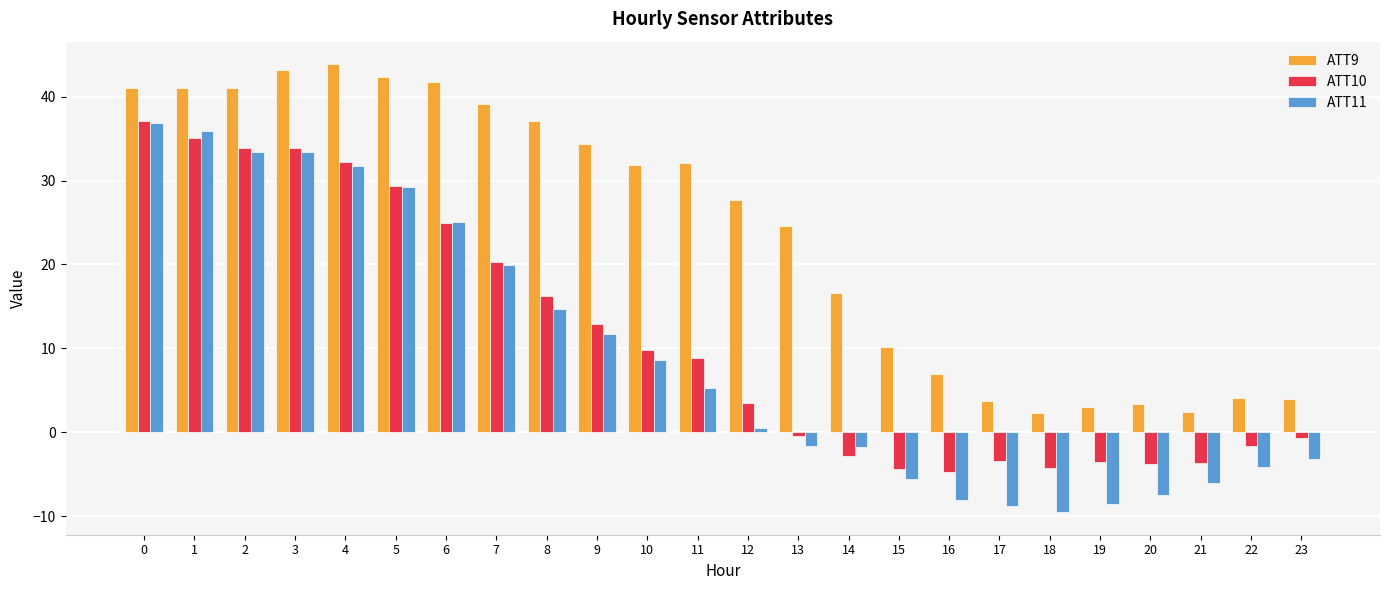

How many values in the ATT9 series are below 31?

12